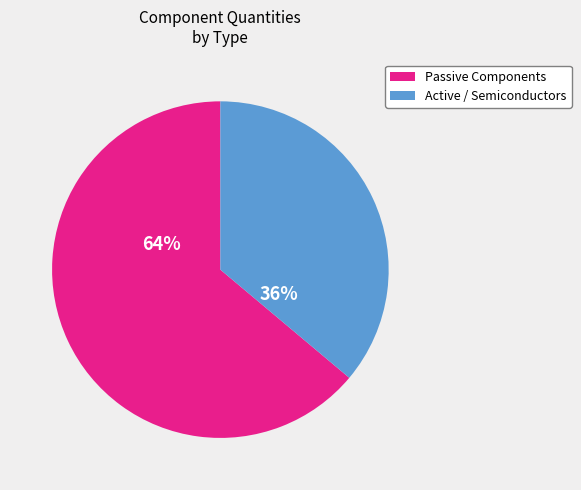

How many segments does this pie chart have?

2